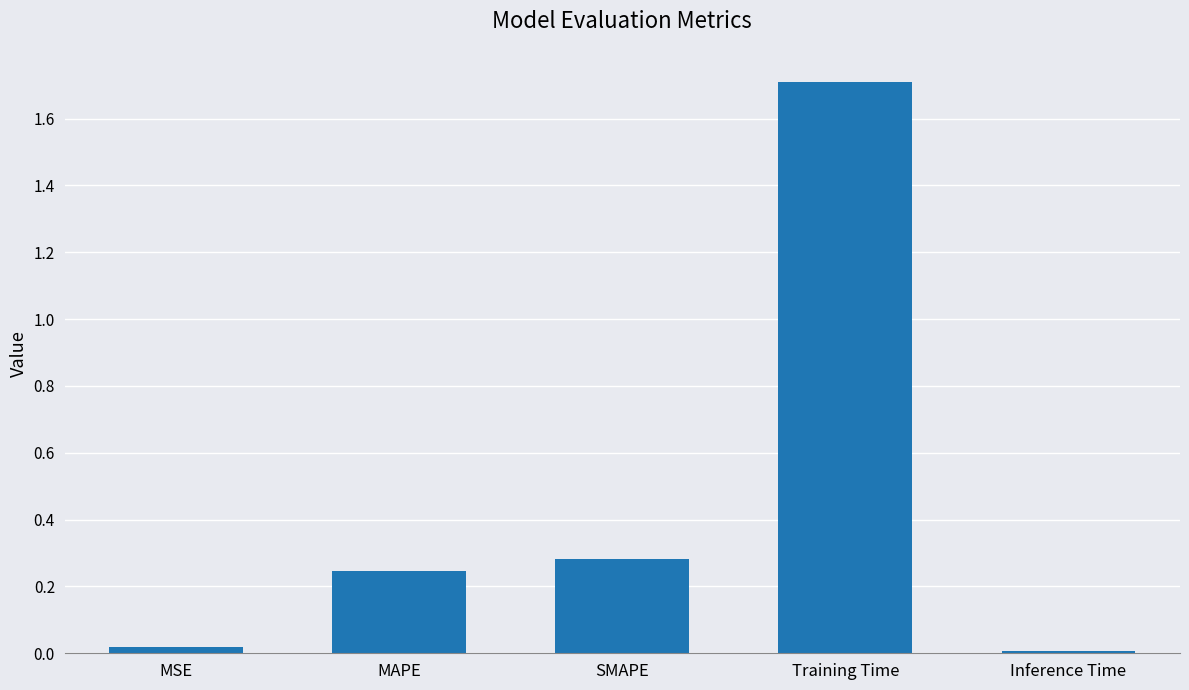

True or false: the data shows 0.4 at MAPE.

False